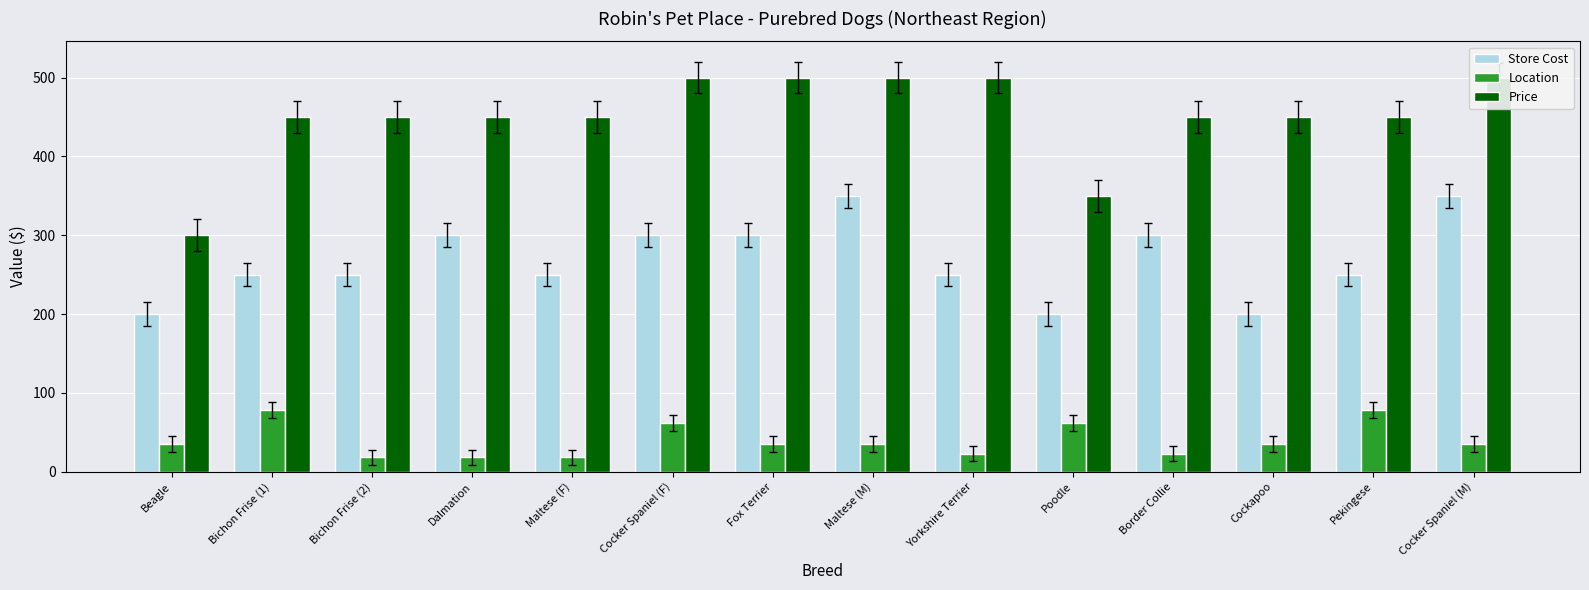

Between Dalmation and Cocker Spaniel (M), which series saw the biggest shift?

Store Cost